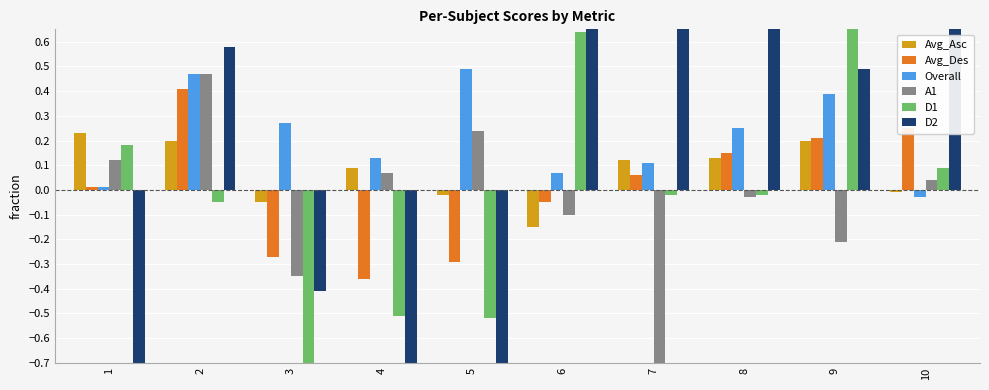

Which label corresponds to the smallest value in the chart?

3